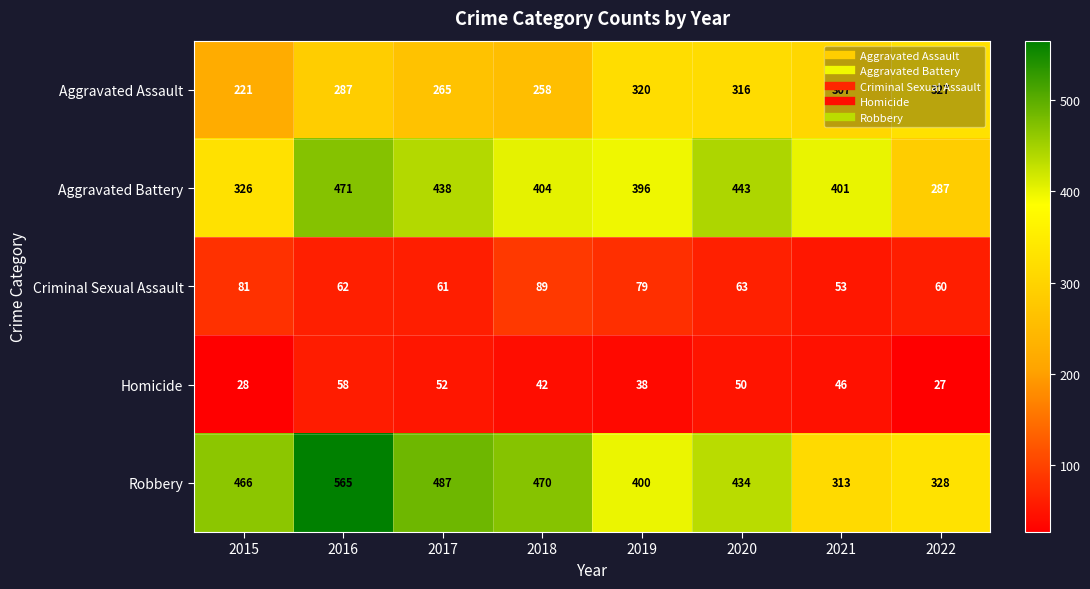

At how many categories does at least one series exceed 214?

8